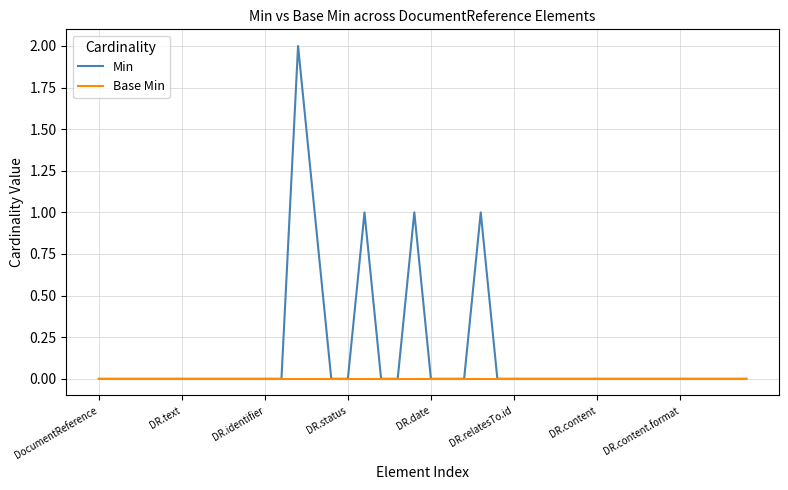

Which series has the widest spread of values?

Min